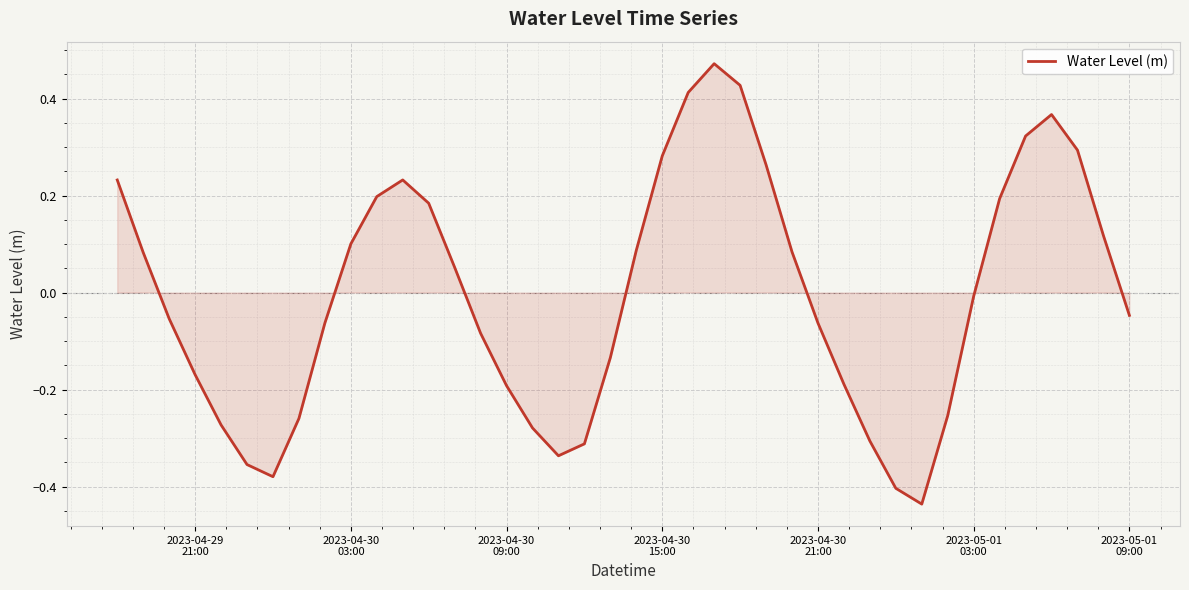

How many lines are shown in the chart?

1